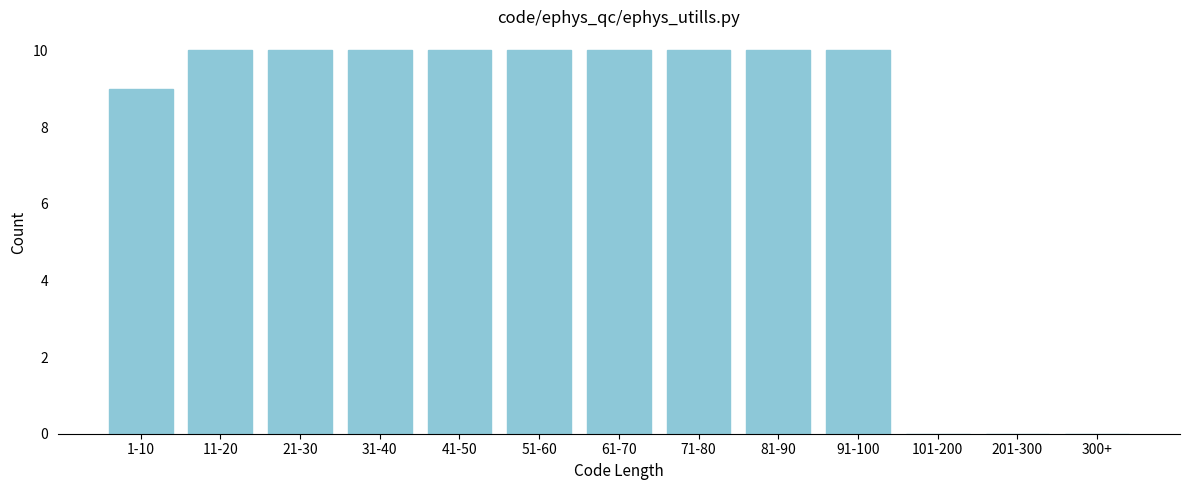

What is the change in value from 11-20 to 101-200?

-10